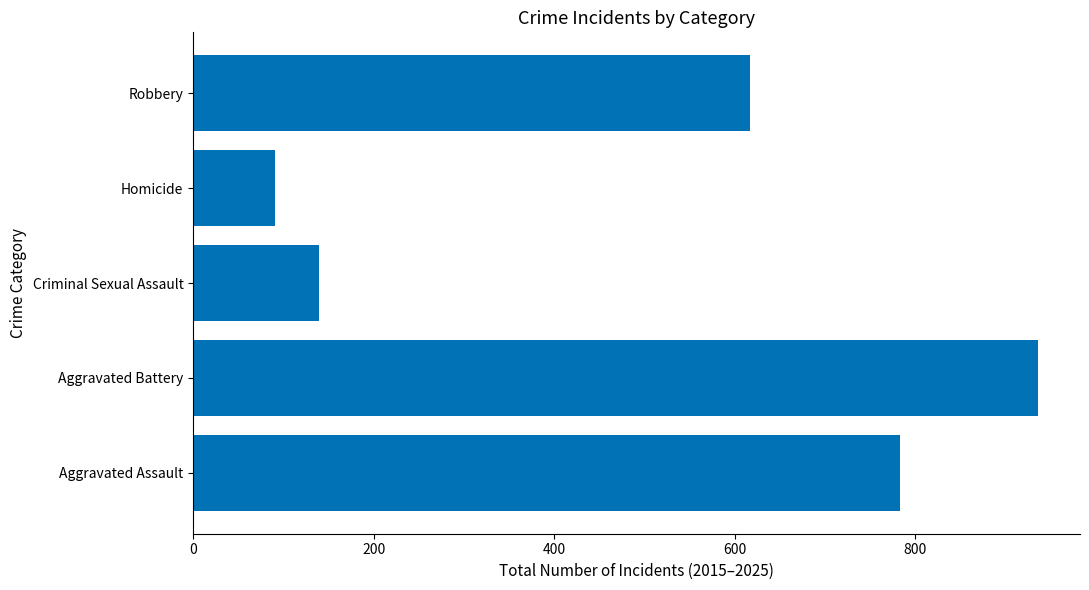

Are the bars horizontal?

Yes